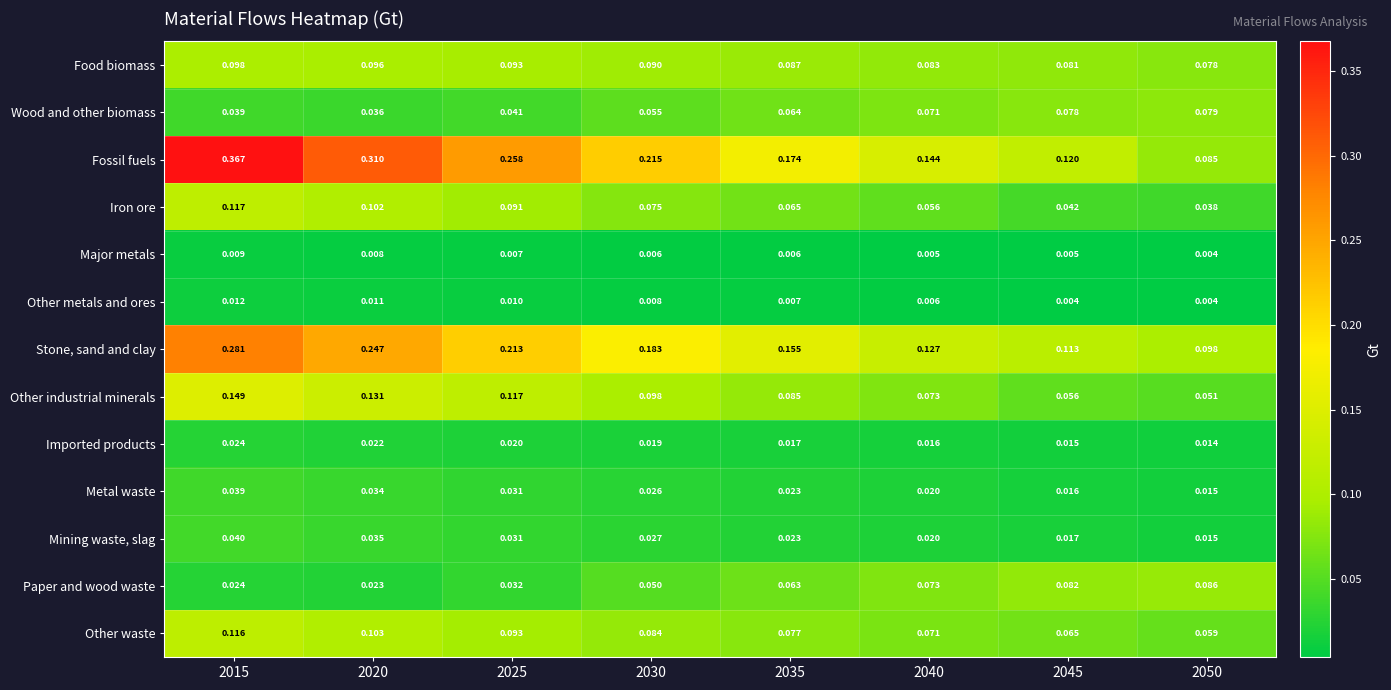

Between 2045 and 2050, which series saw the biggest shift?

Fossil fuels